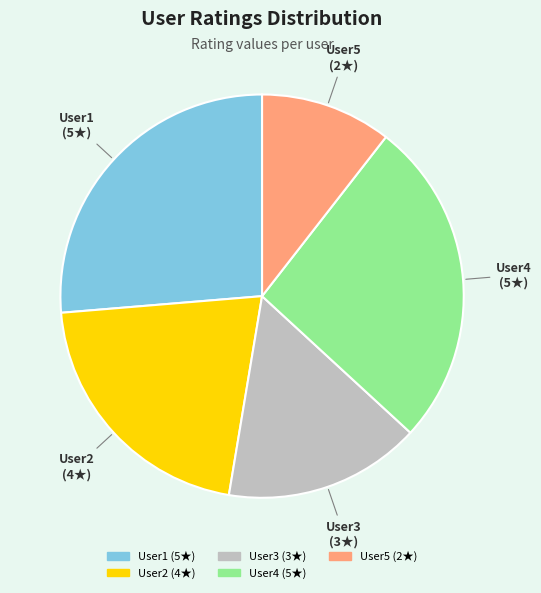

Which has a higher value, User5 or User1?

User1